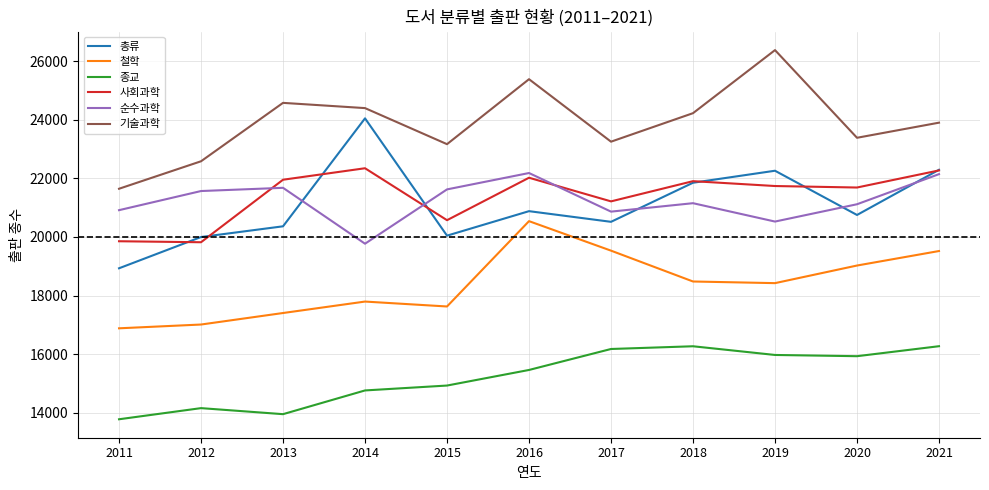

True or false: 기술과학 and 순수과학 cross at least once.

False